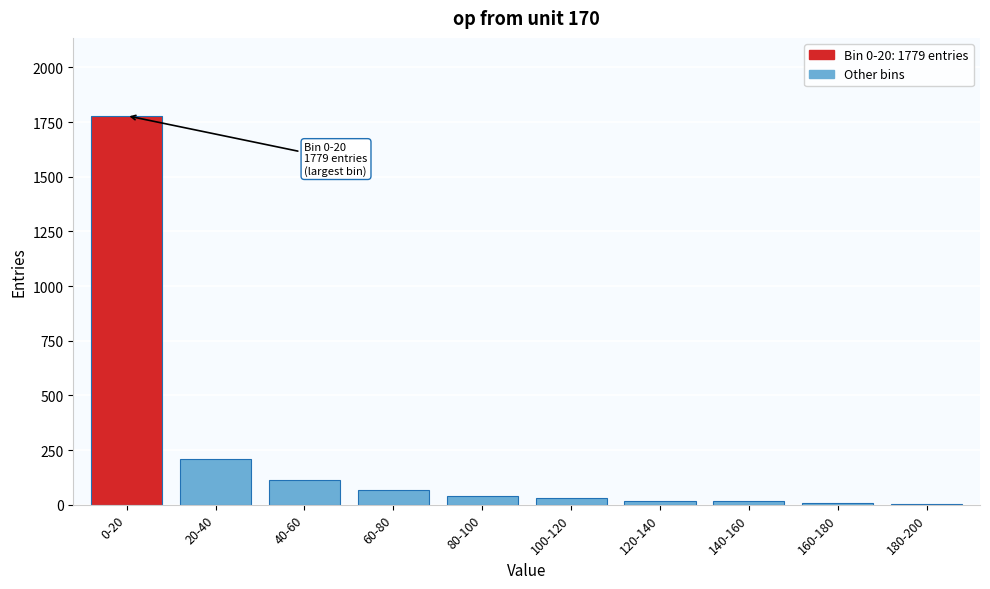

The value at 0-20 is 2399. True or false?

False